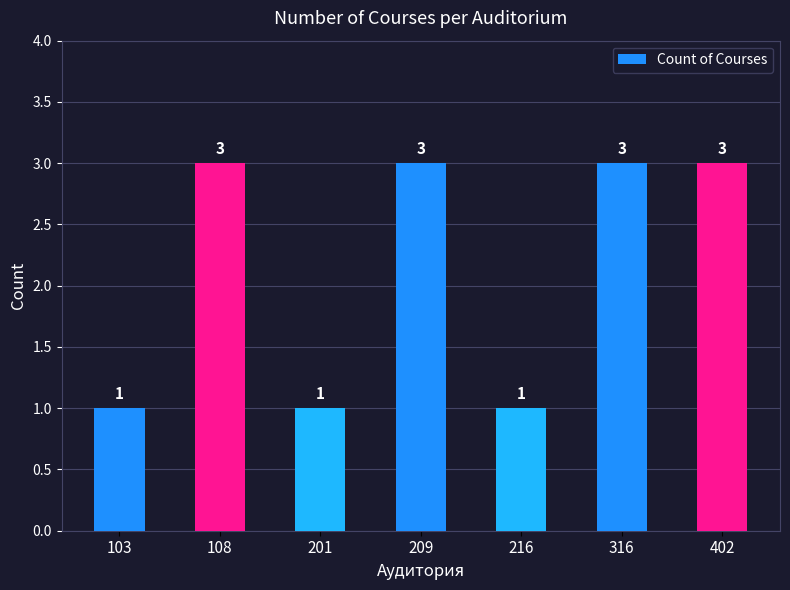

What is the minimum value shown in the chart?

1